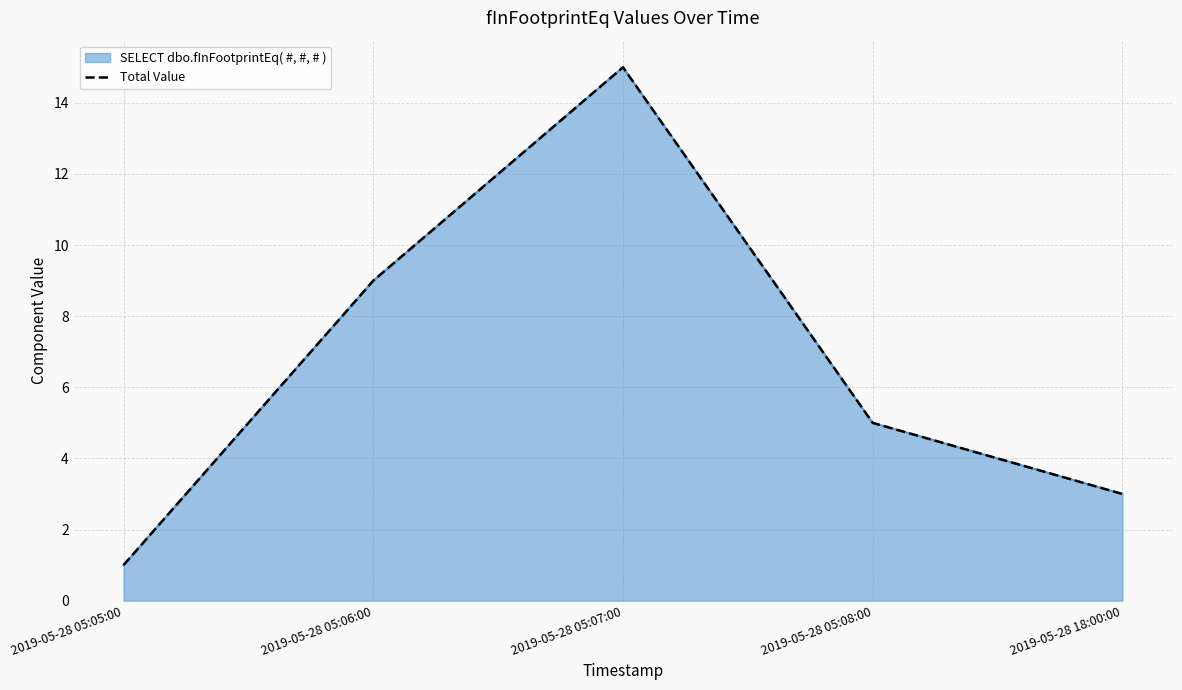

What value does the data have at 2019-05-28 05:08:00?

5